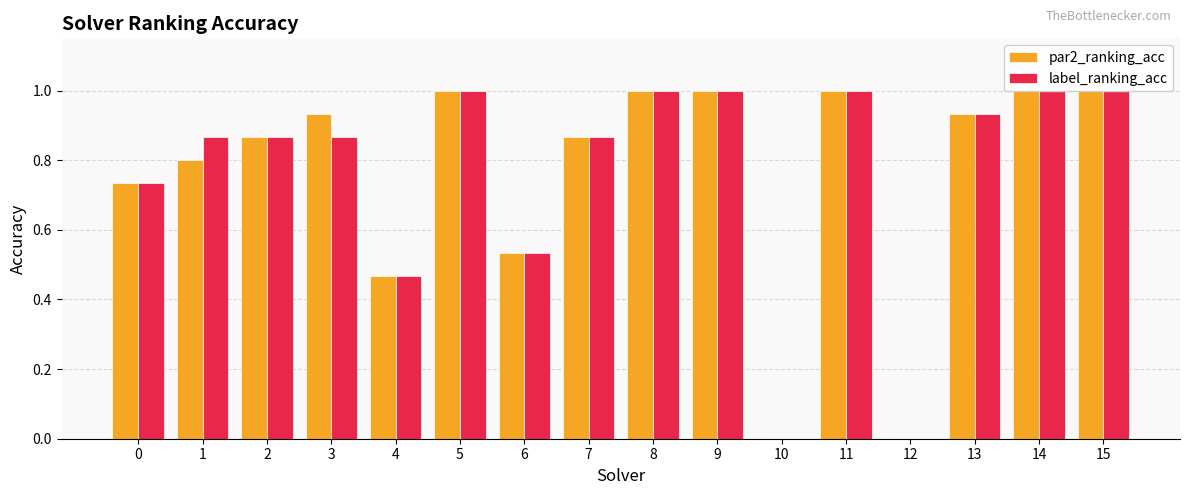

What is the value of the label_ranking_acc bar at the 8th from the left?

0.9